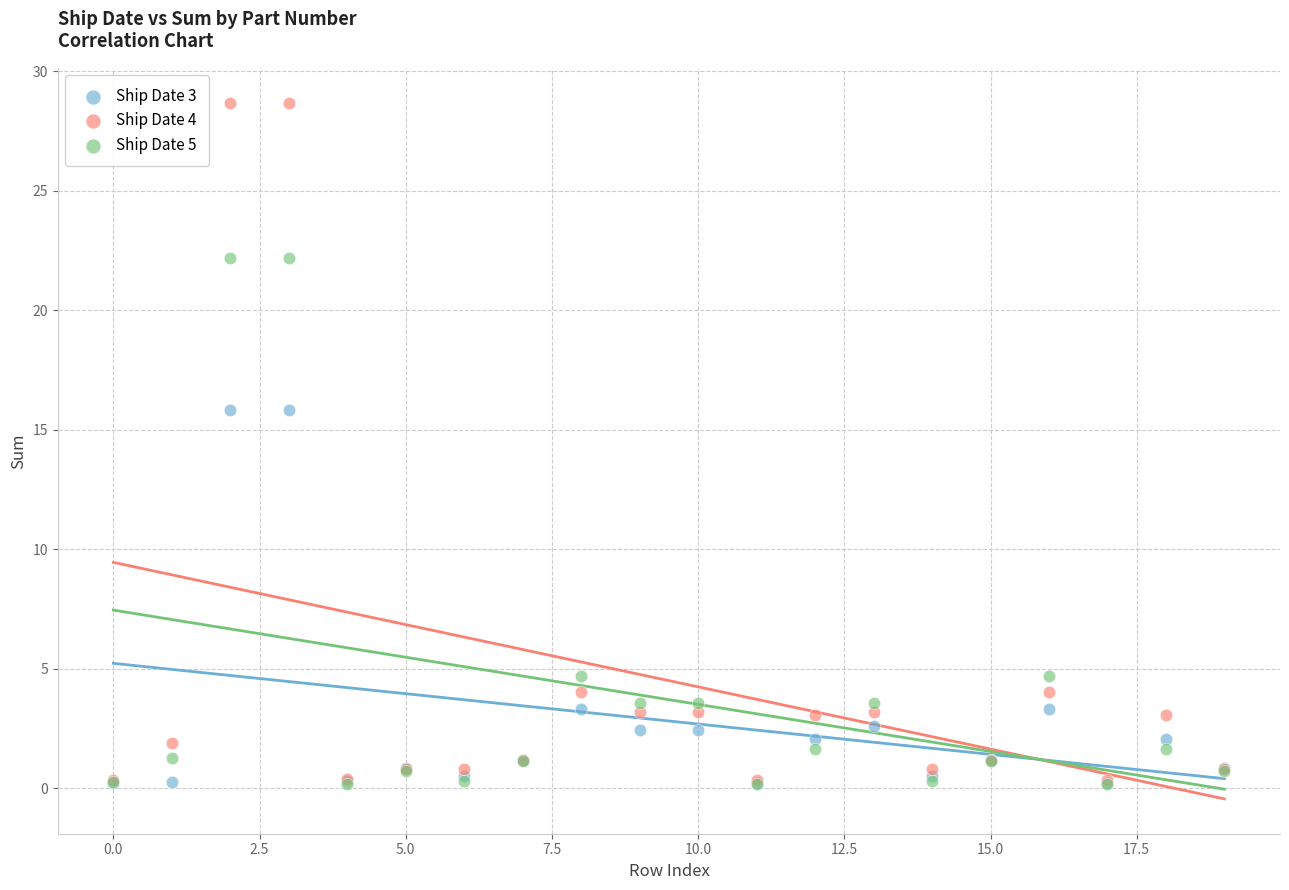

What are all the series names shown in the legend?

Ship Date 3, Ship Date 4, Ship Date 5